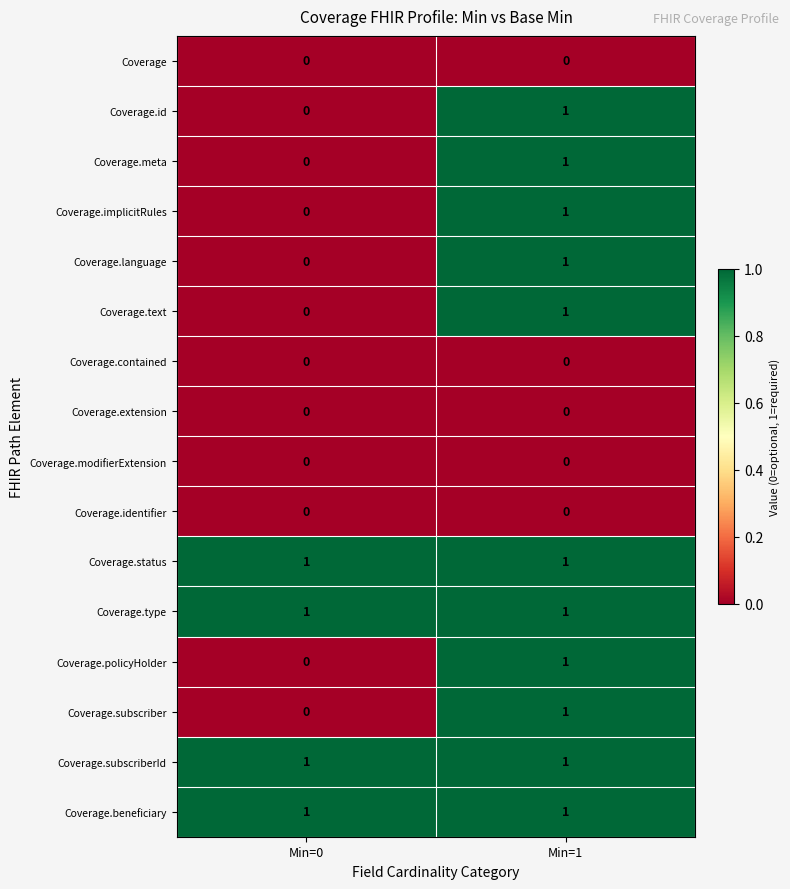

Rank the categories by Coverage.implicitRules value from highest to lowest.

Min=1, Min=0